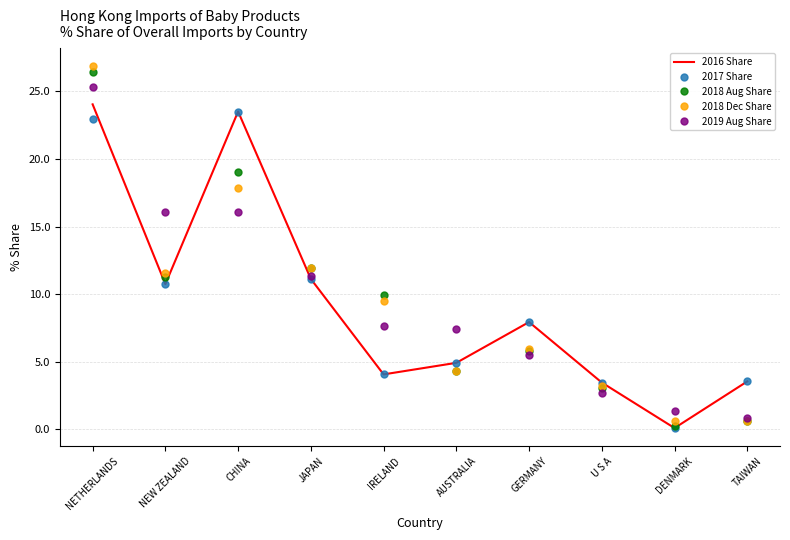

What value does the 2019 Aug Share series have at GERMANY?

5.5